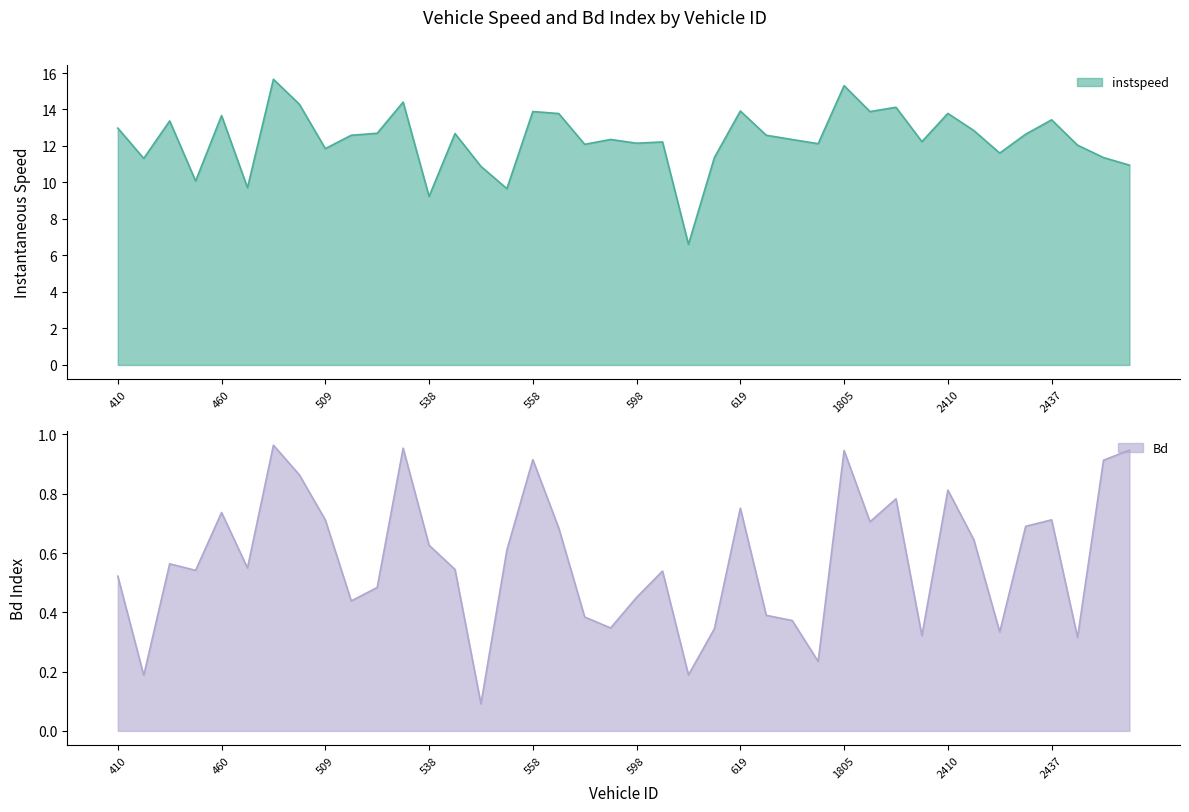

The value of Bd at 538 is 0.8. True or false?

False